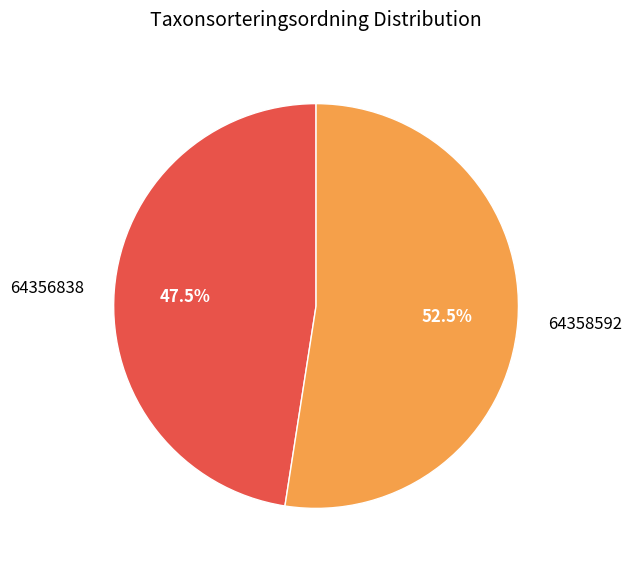

Rank the categories by value from highest to lowest.

64358592, 64356838